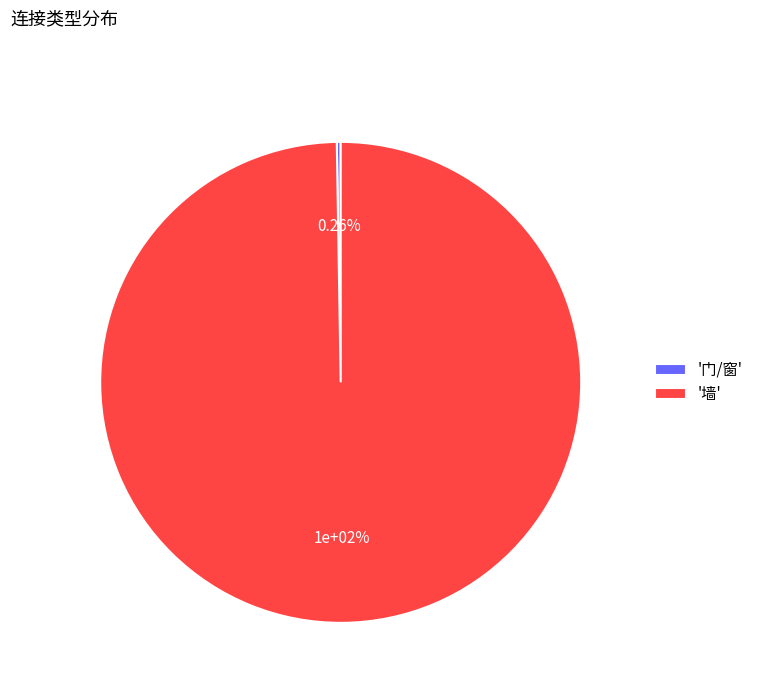

To the nearest percent, what portion does 墙 represent?

100%